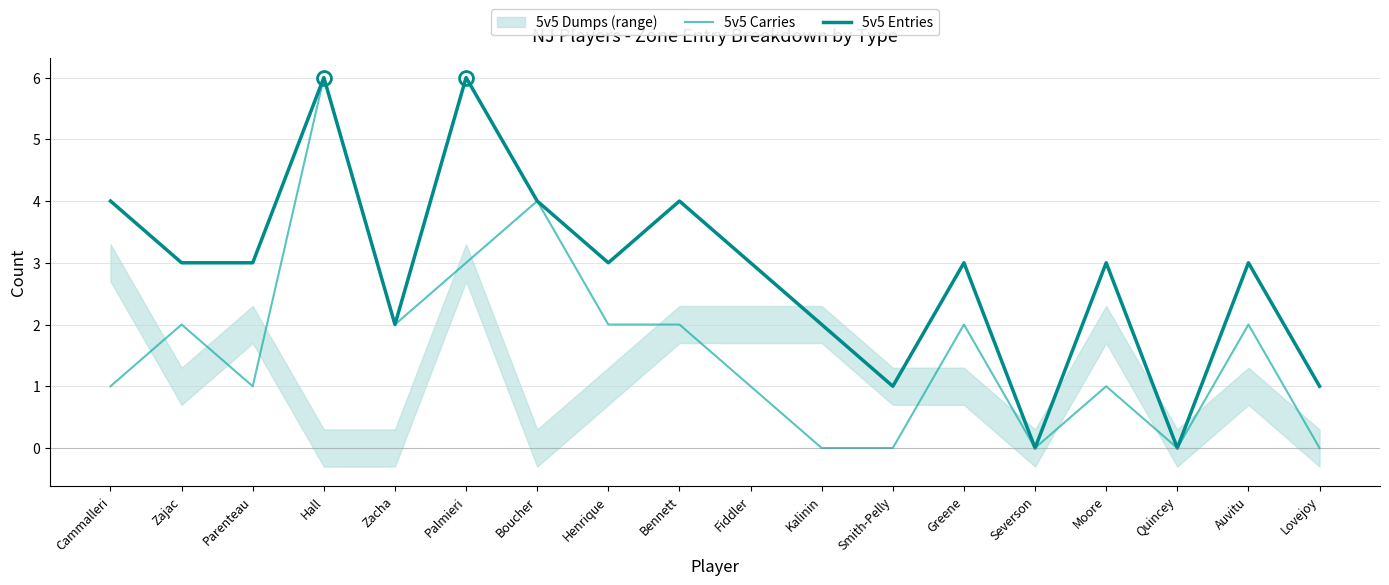

True or false: 5v5 Entries and 5v5 Carries cross at least once.

False